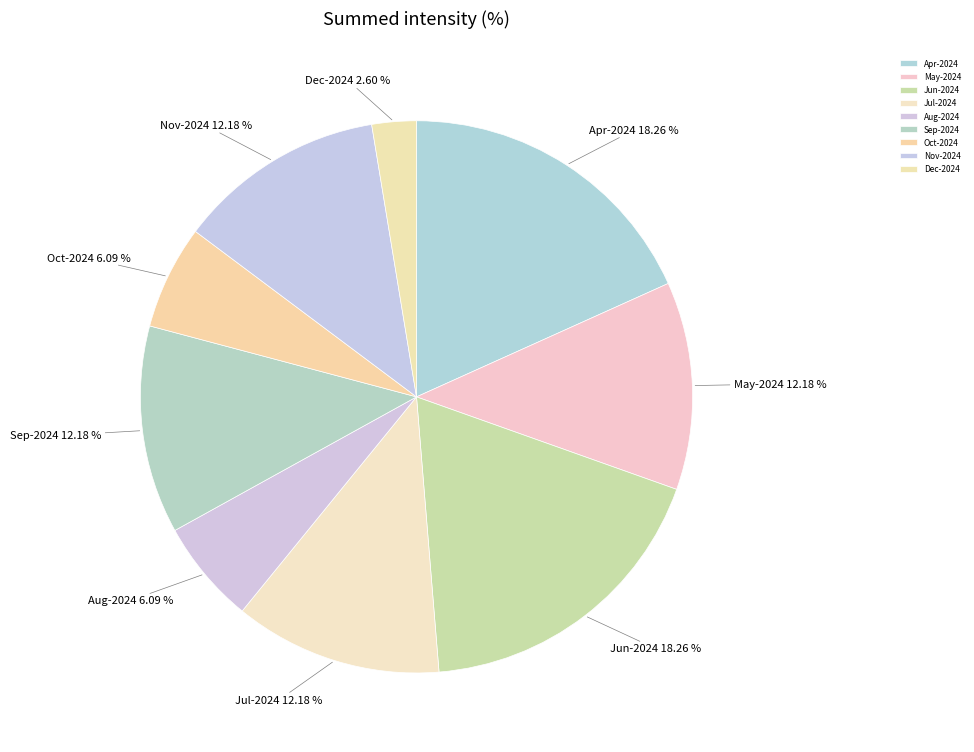

Approximately how many times larger is the value at Oct-2024 compared to Nov-2024?

0.5